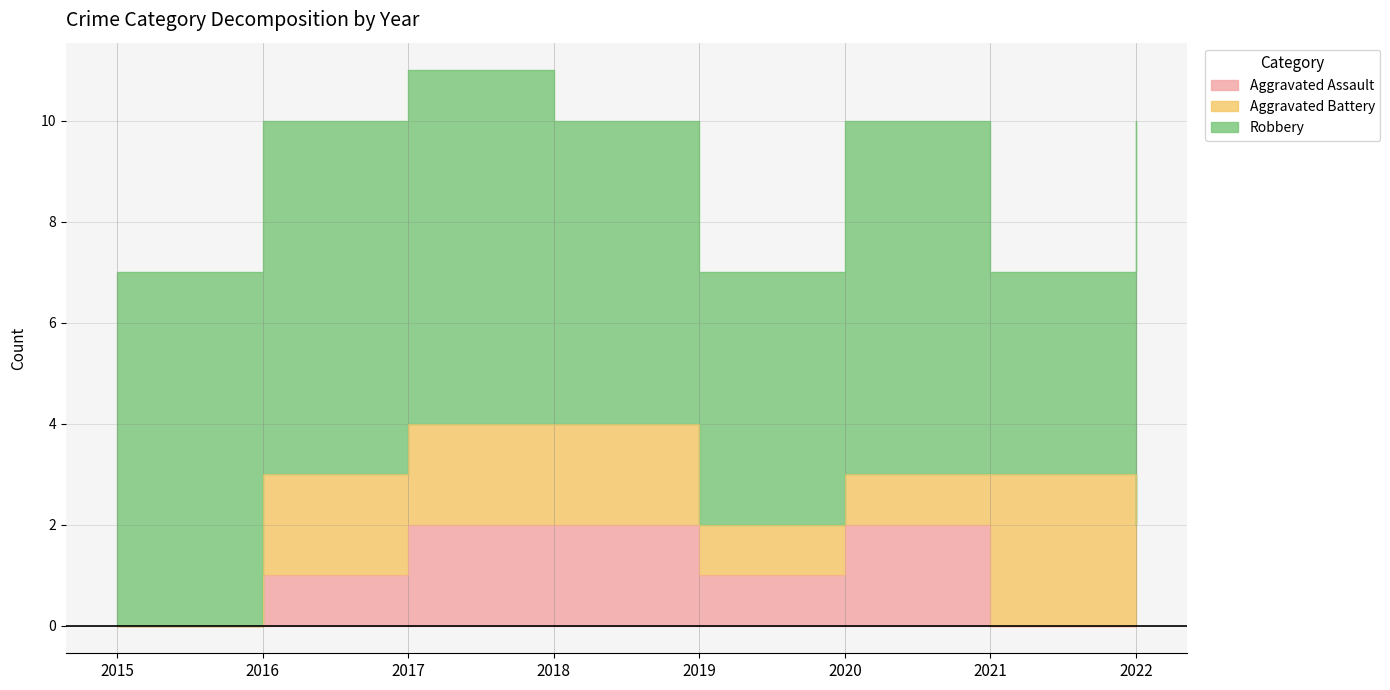

The value of Aggravated Assault at 2018 is 1. True or false?

False